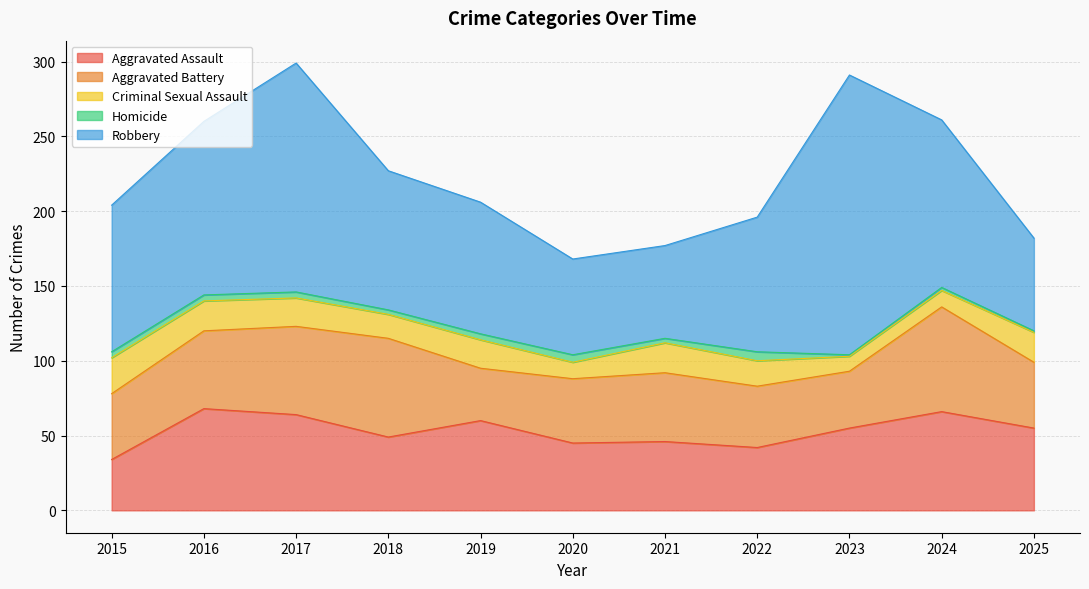

Which has a higher value, 2025 or 2016?

2016